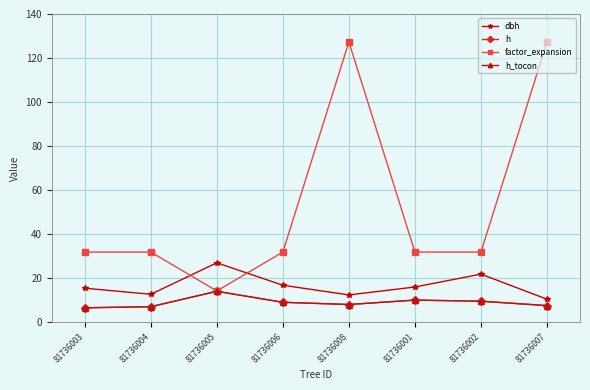

Is this an area chart (filled region under the line)?

No